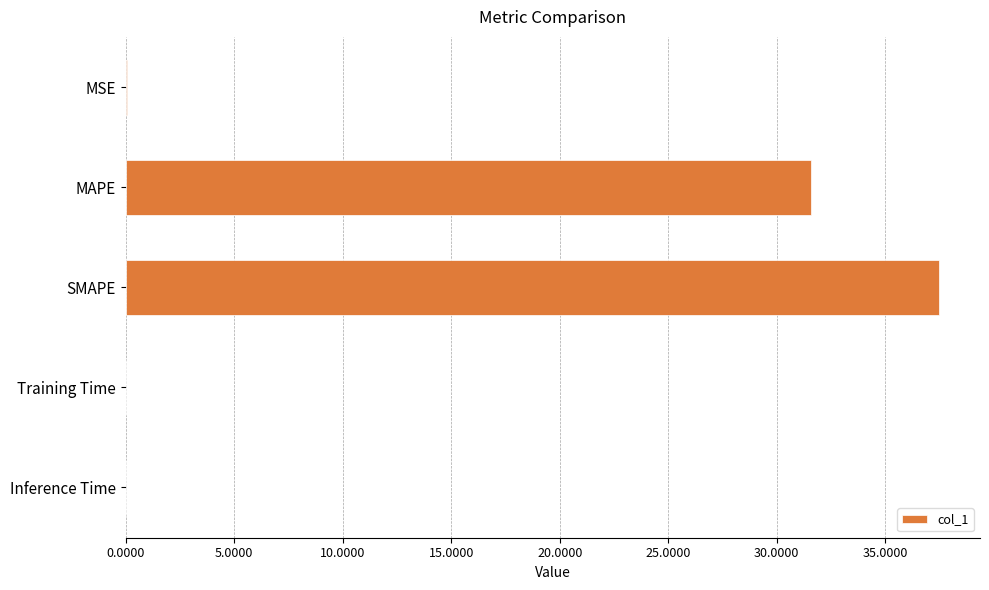

What is the greatest value displayed?

37.5